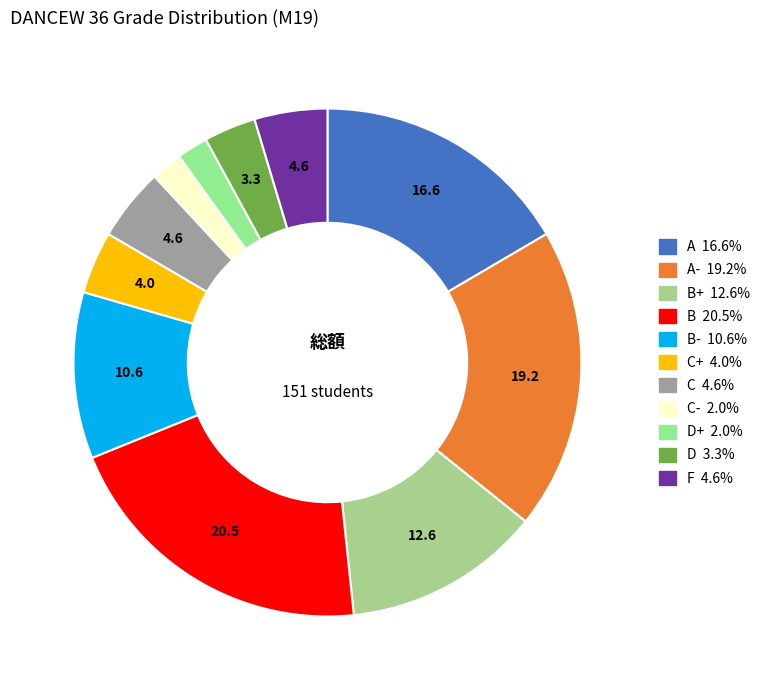

Is there a majority slice in this chart?

No